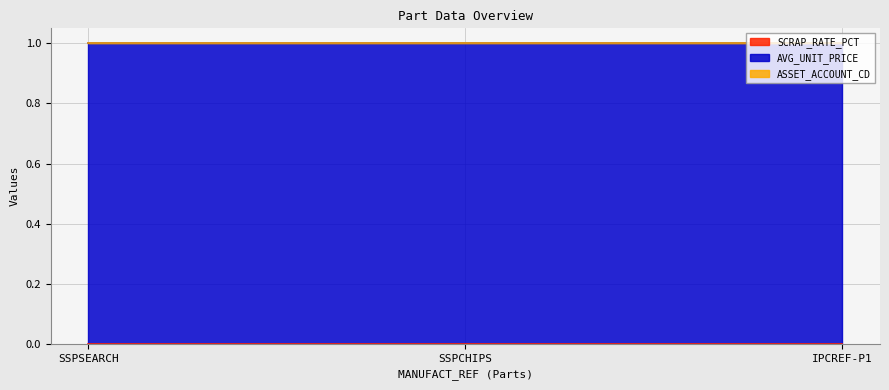

List the labels in order of SCRAP_RATE_PCT value, smallest first.

SSPSEARCH, SSPCHIPS, IPCREF-P1